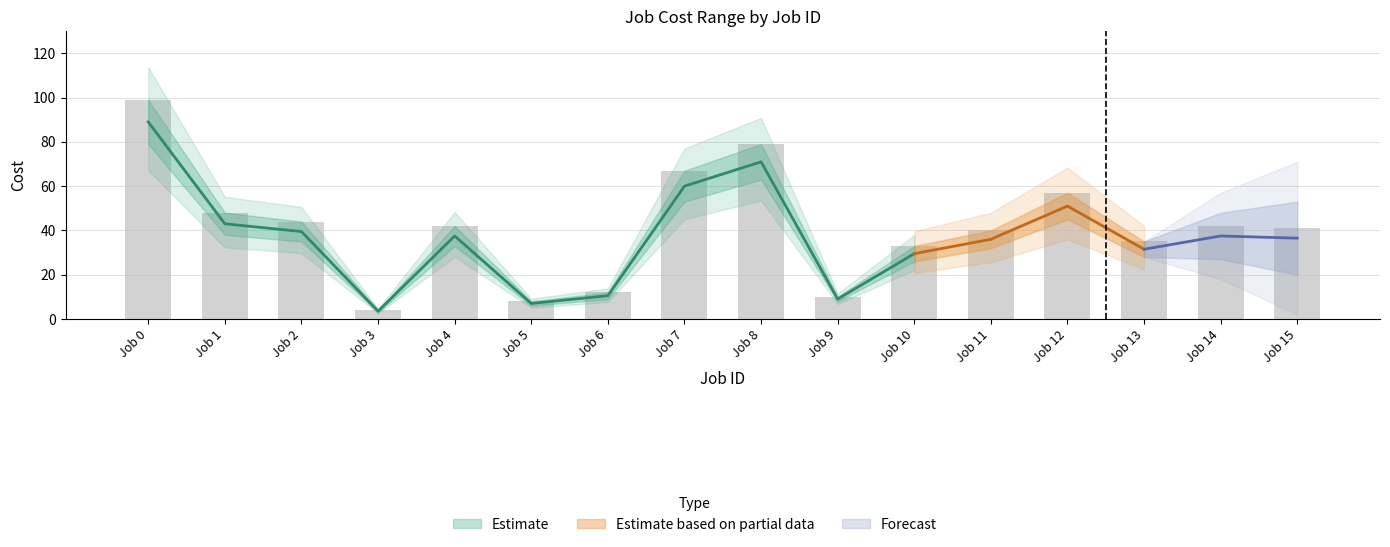

How many bars are there in total?

16